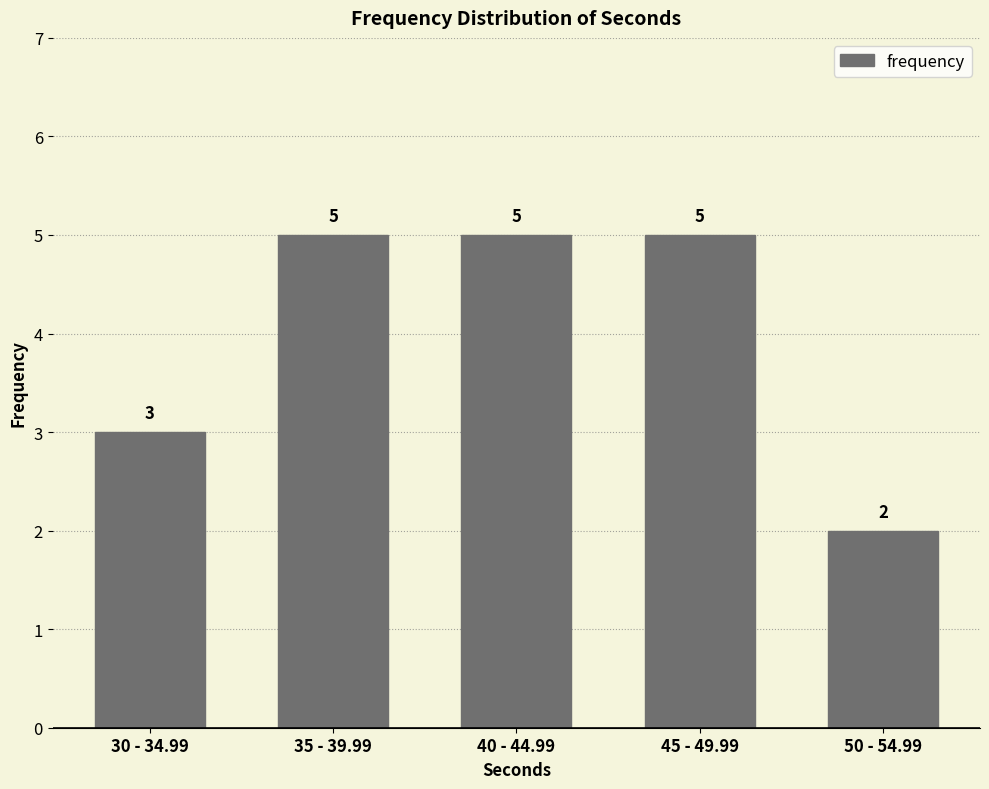

At which category does the chart reach its minimum across all series?

50 - 54.99